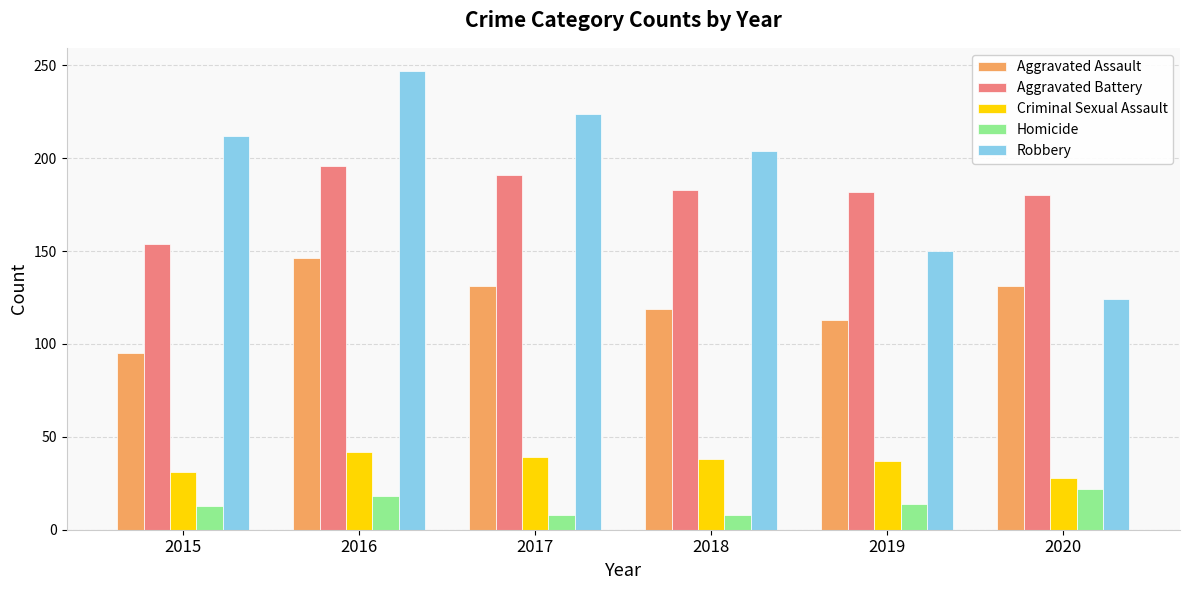

What is the difference between the highest and lowest values at 2020?

158